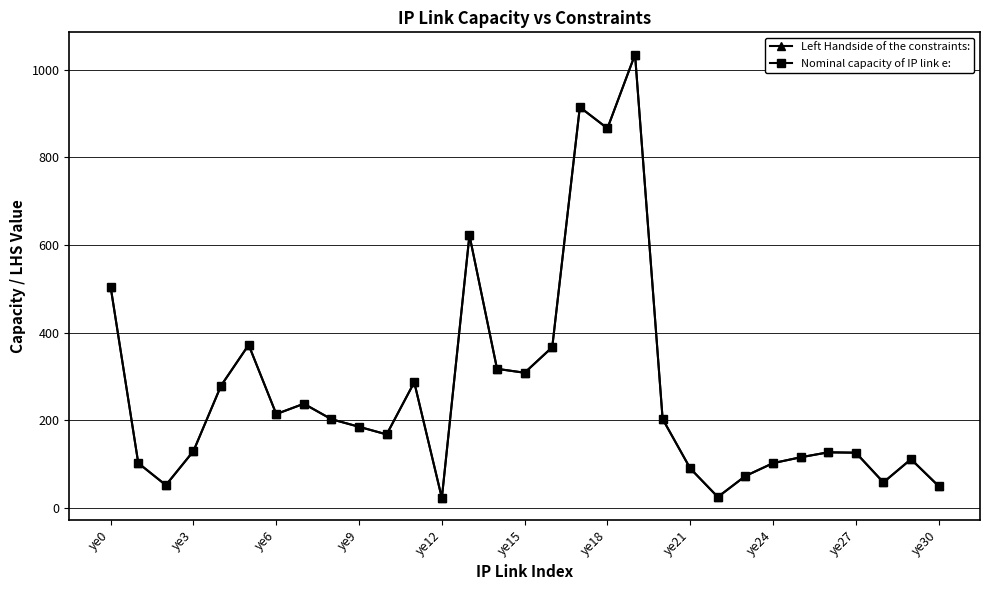

True or false: Nominal capacity of IP link e: and Left Handside of the constraints: intersect in this chart.

False